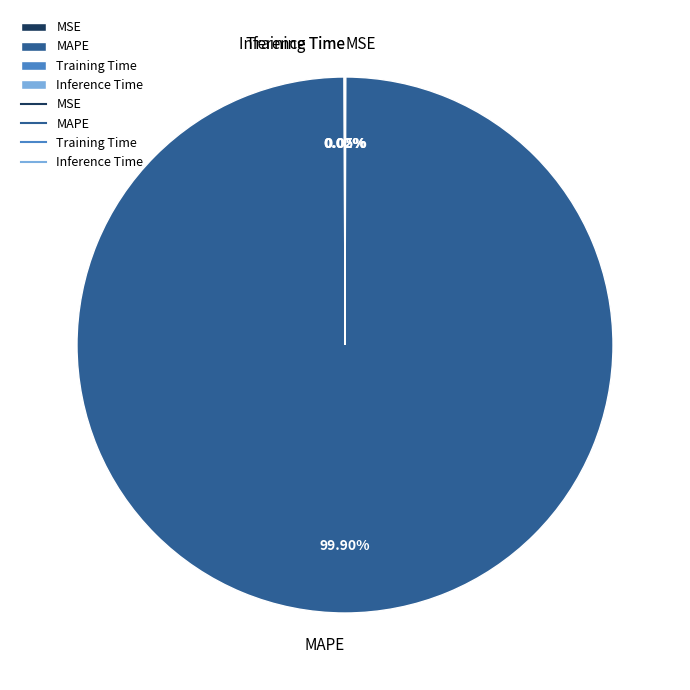

To the nearest percent, what is the difference between the largest and smallest slice percentages?

100%